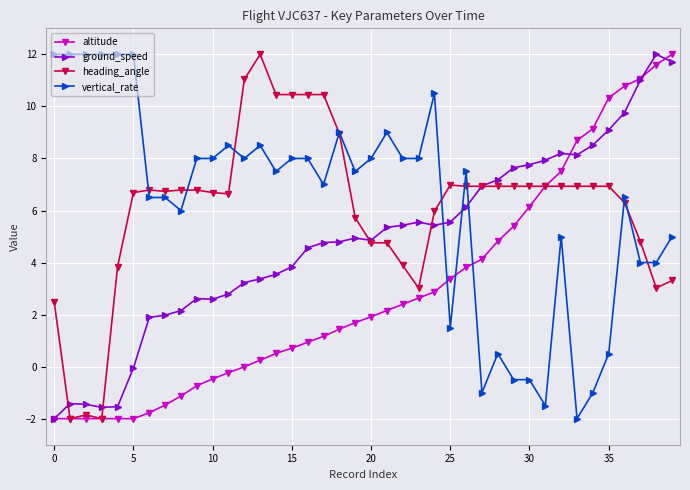

True or false: vertical_rate has more than 1 points higher than both neighbors.

True